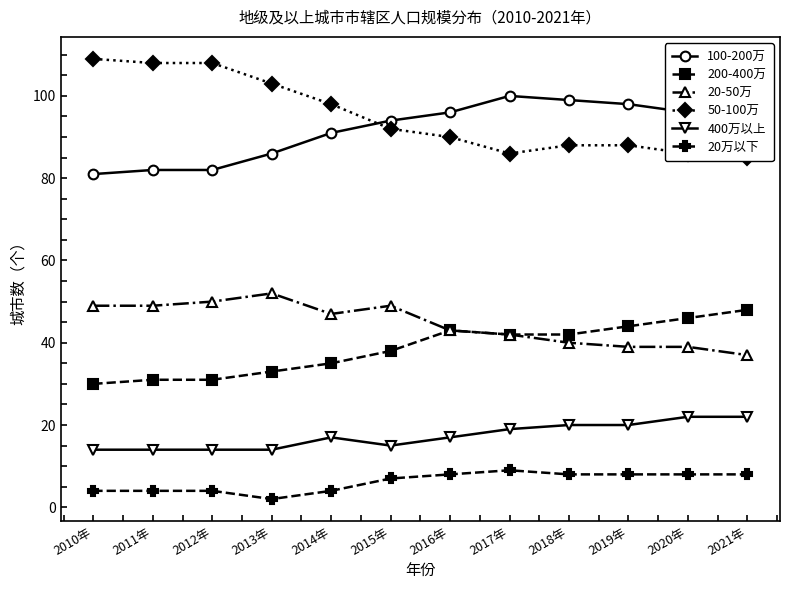

Rank the series at 2014年 from highest to lowest value.

50-100万, 100-200万, 20-50万, 200-400万, 400万以上, 20万以下